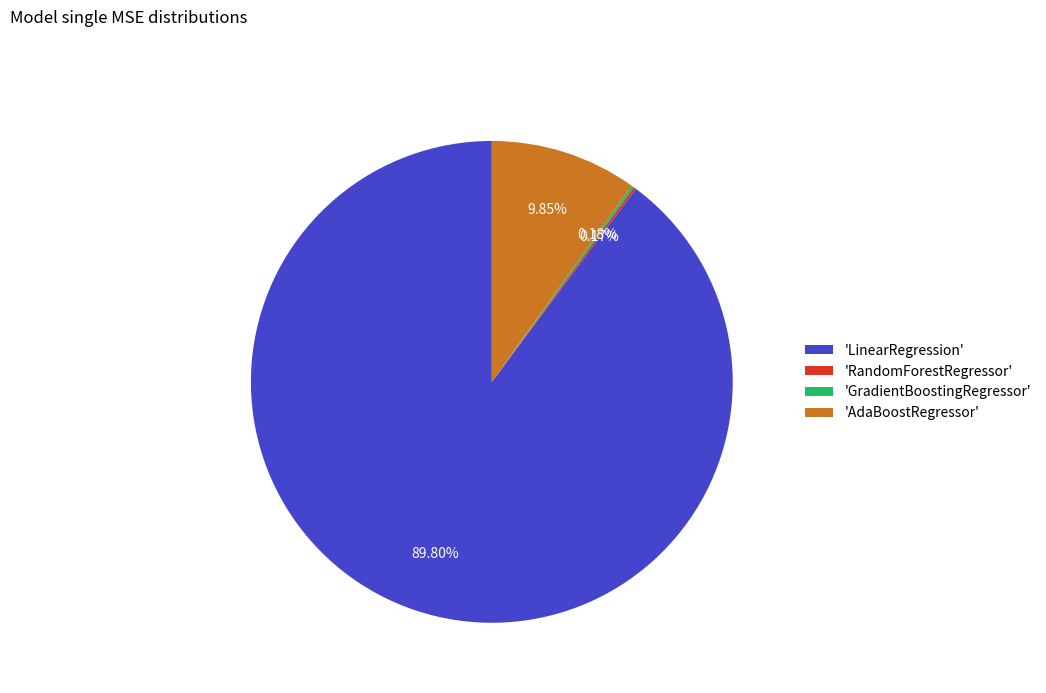

What is the majority slice?

'LinearRegression'